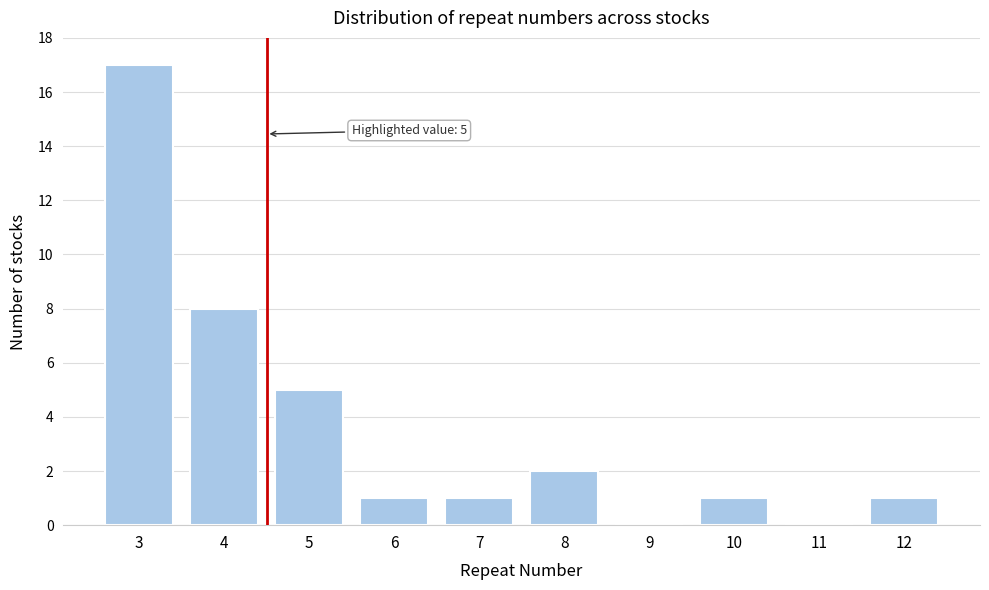

Reading right to left, what are all the values shown in this chart?

12=1	11=0	10=1	9=0	8=2	7=1	6=1	5=5	4=8	3=17